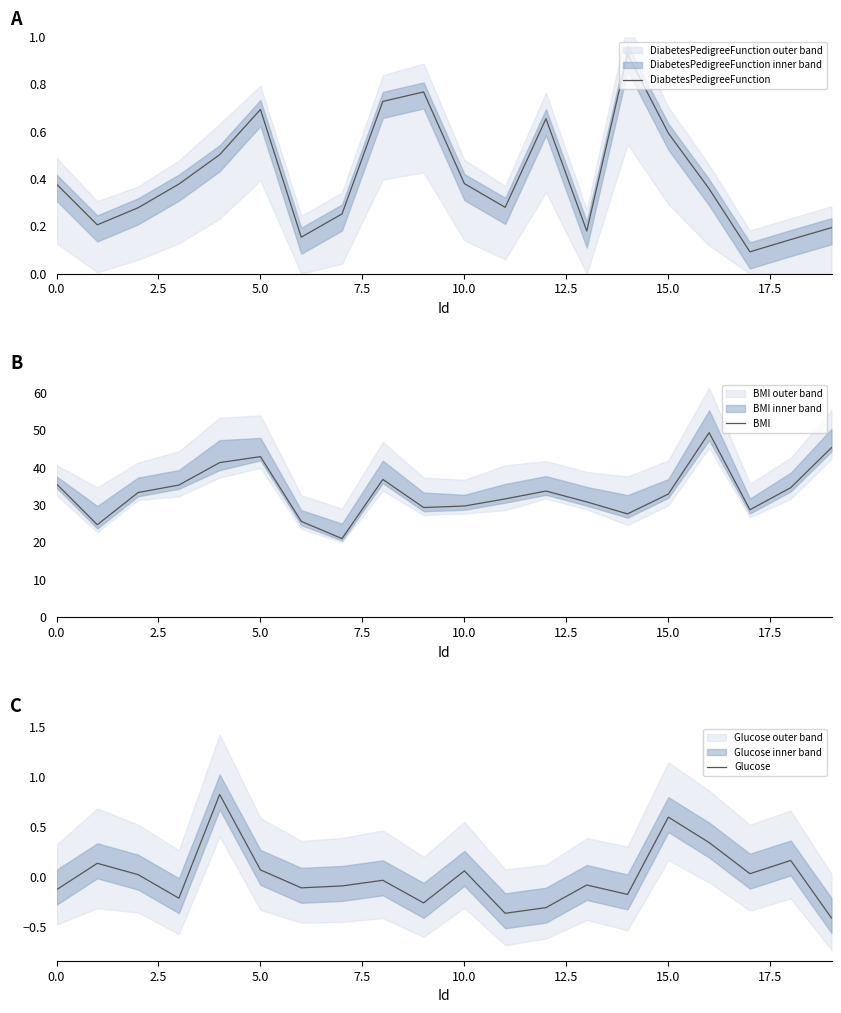

The value of BMI at 19 is 59.4. True or false?

False